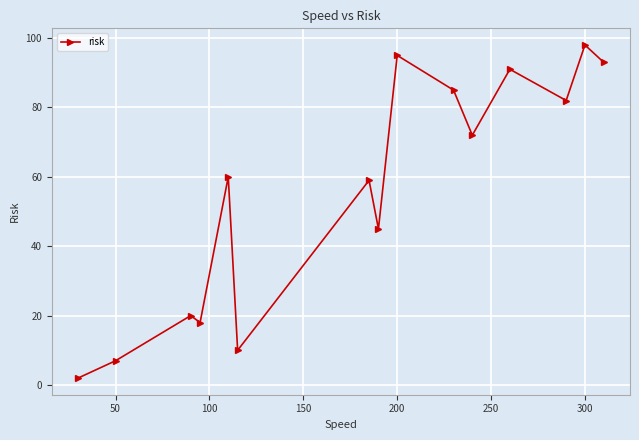

What is the sum of all values?

837